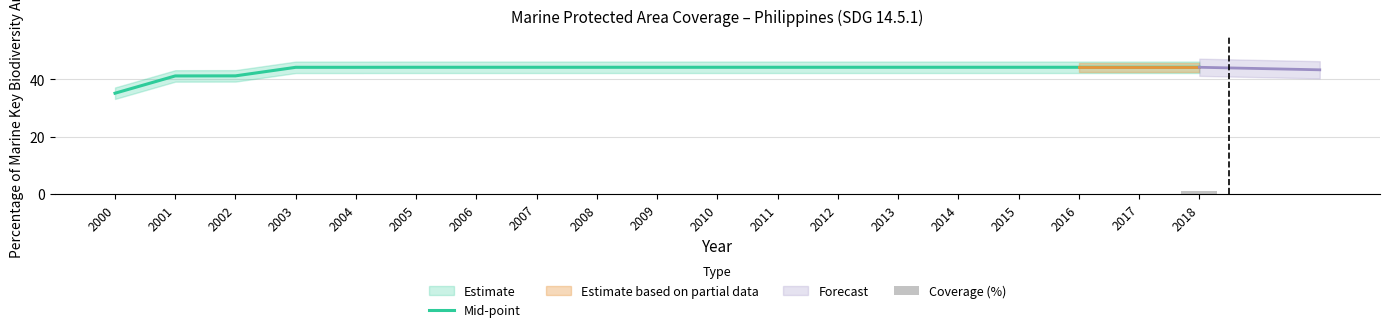

Where is the data nearest to the value 39?

2001